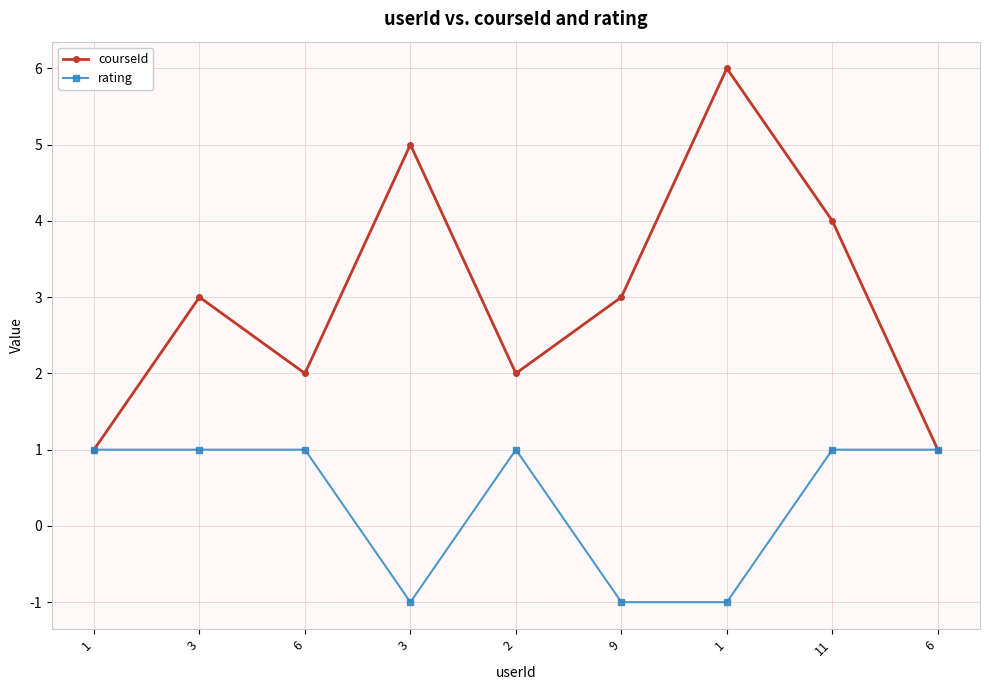

List the series in order of their peak value, highest first.

courseId, rating